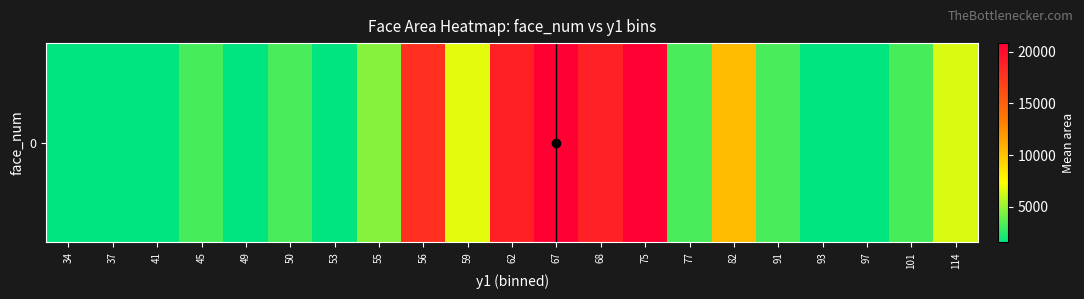

At which category does the chart reach its minimum across all series?

34